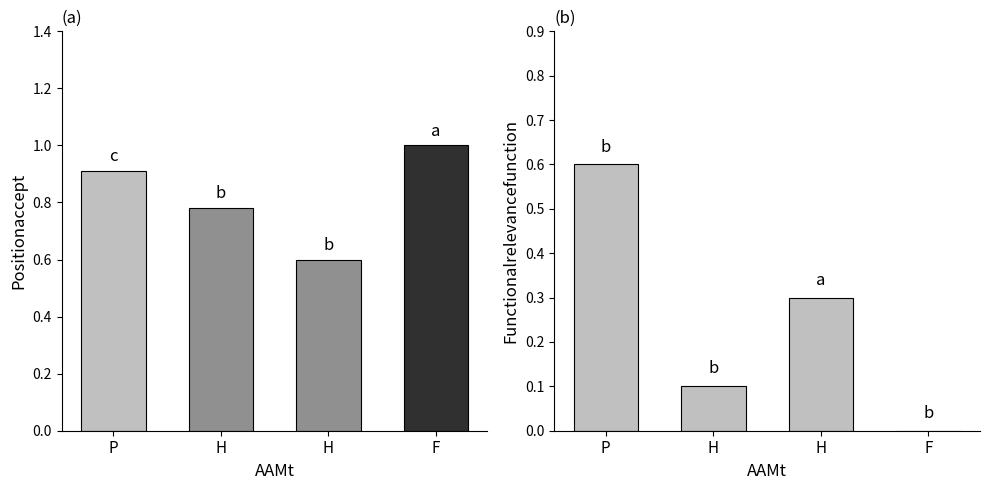

Reading left to right, what are all the values shown in this chart?

Positionaccept: P=0.9	H=0.8	H=0.6	F=1.0
FunctionalRelevance: P=0.6	H=0.1	H=0.3	F=0.0